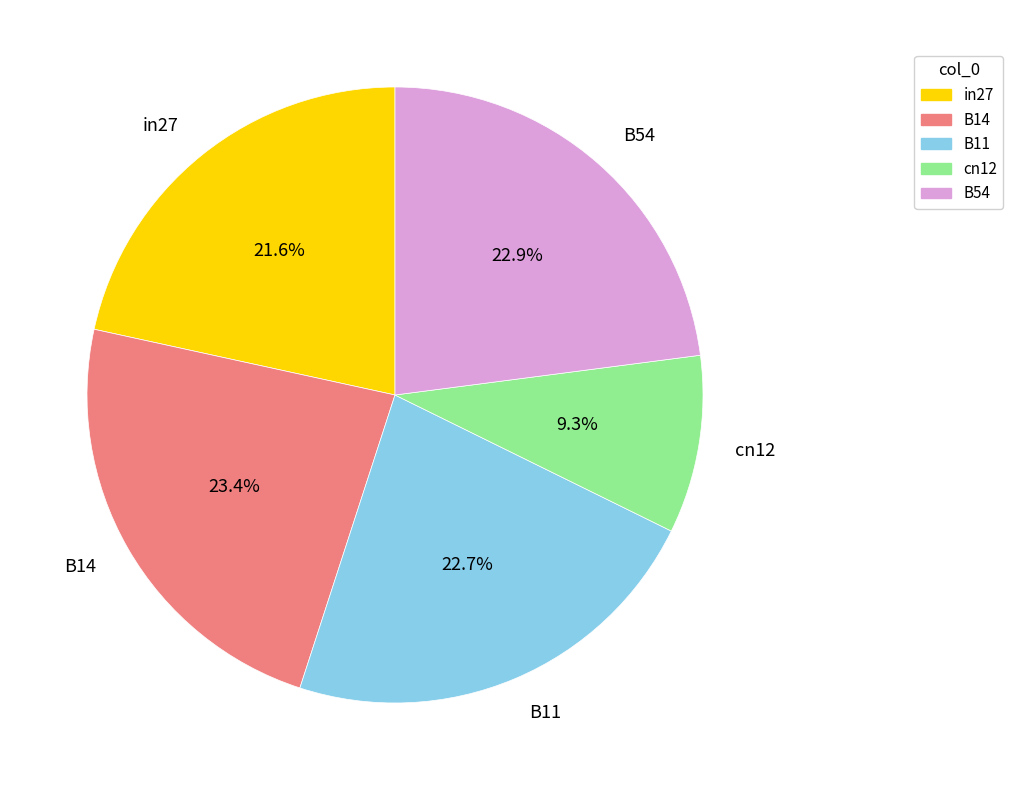

True or false: cn12 accounts for 18% of the total.

False